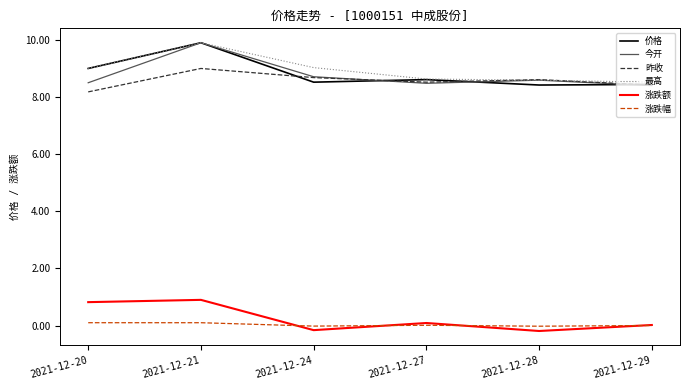

At which category is the sum across all series the highest?

2021-12-21